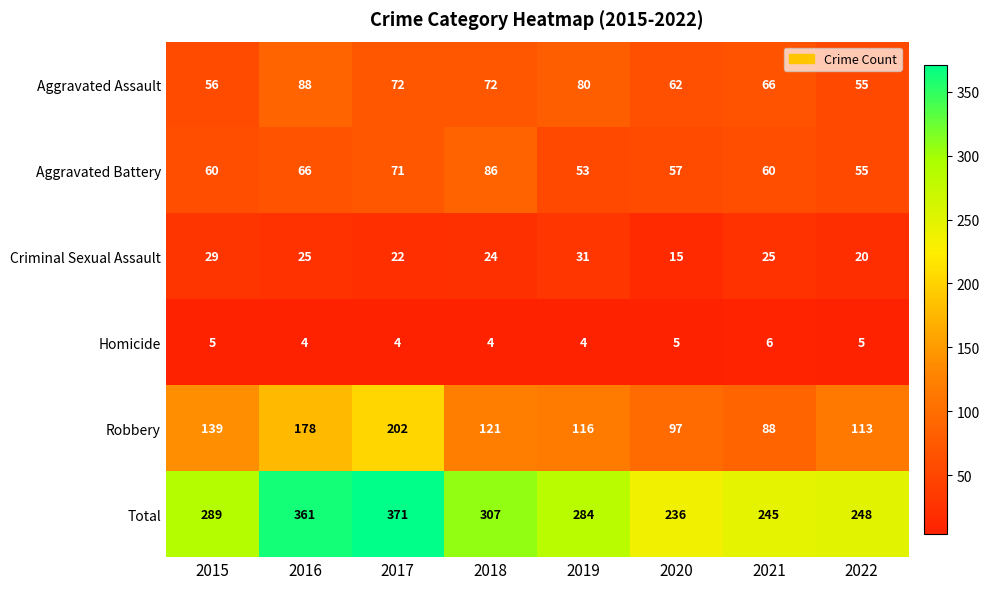

List the series in order of their peak value, highest first.

Total, Robbery, Aggravated Assault, Aggravated Battery, Criminal Sexual Assault, Homicide